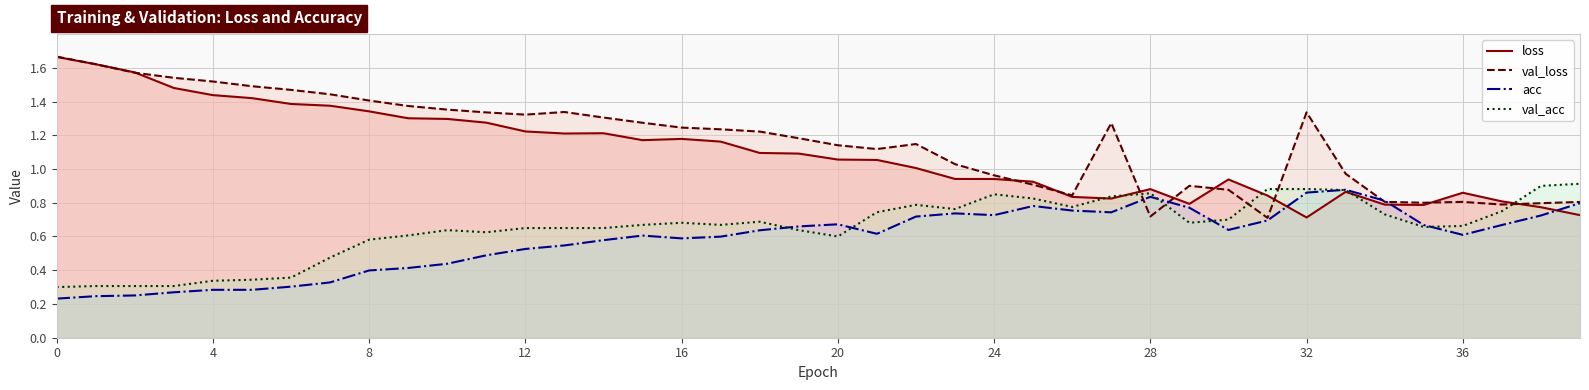

The value of val_loss at 18 is 1.2. True or false?

True